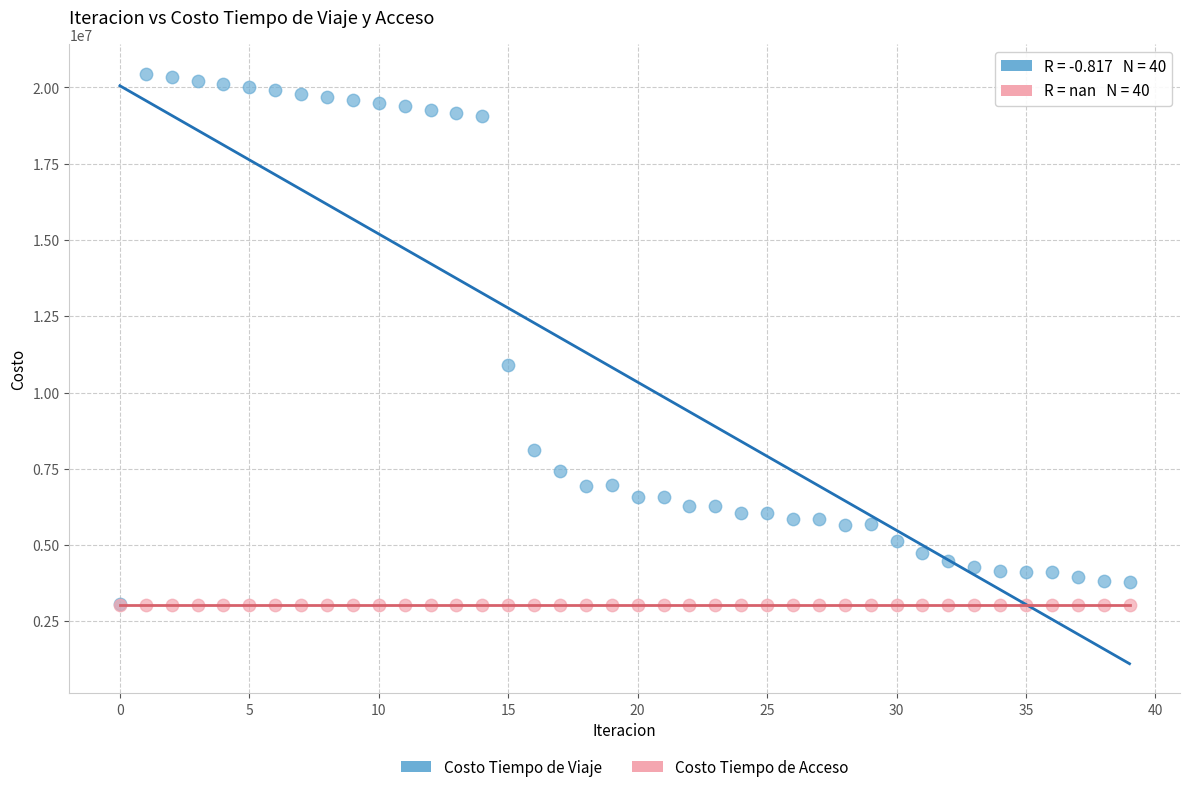

Across all series, what Y value is closest to 11742871?

10886147.9